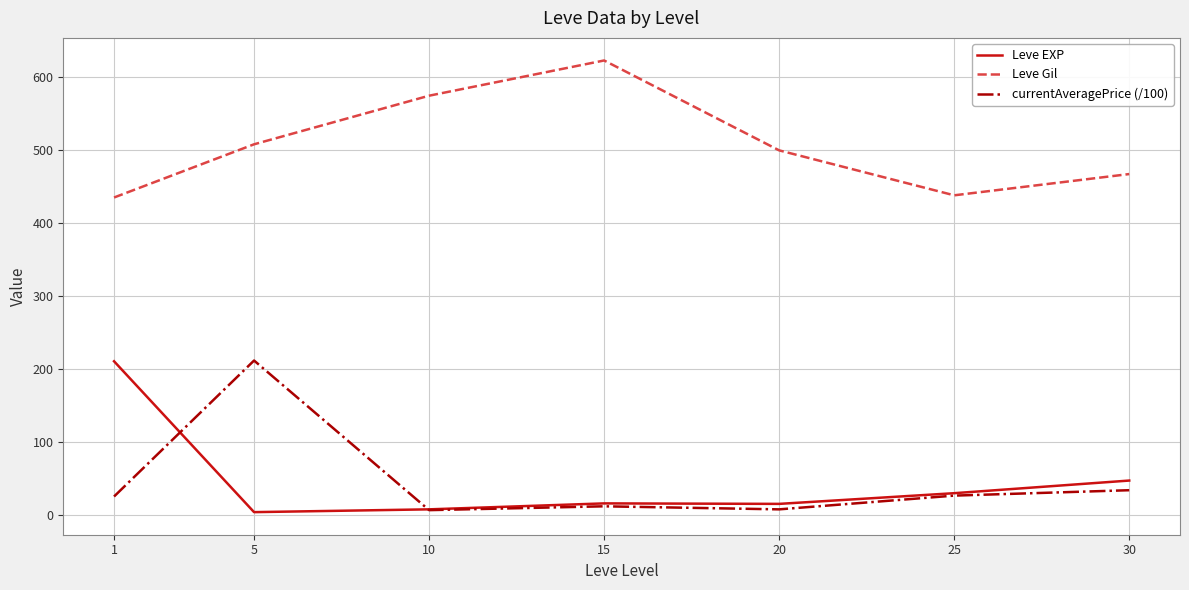

At which category is the sum across all series the highest?

5